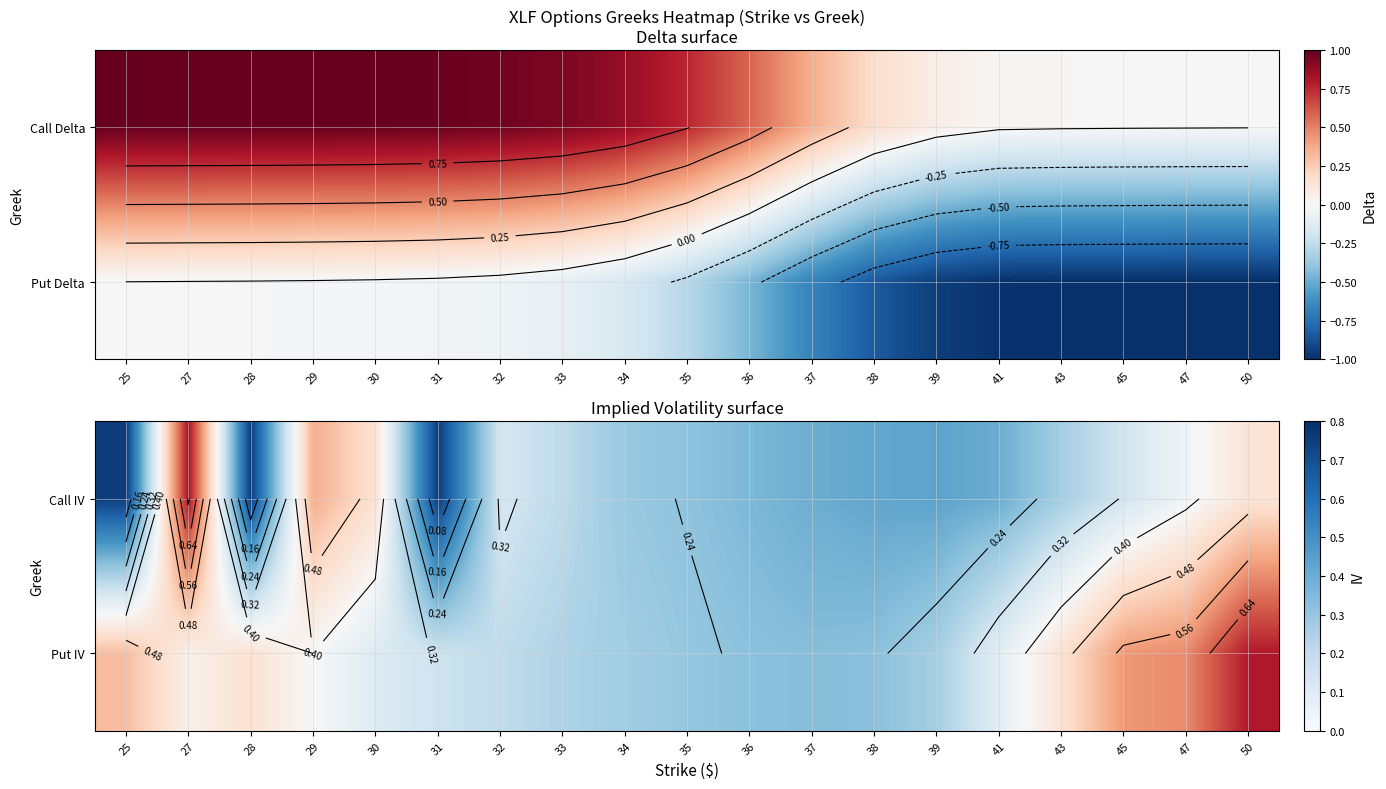

List the series in order of their overall mean, lowest first.

Call IV, Put IV